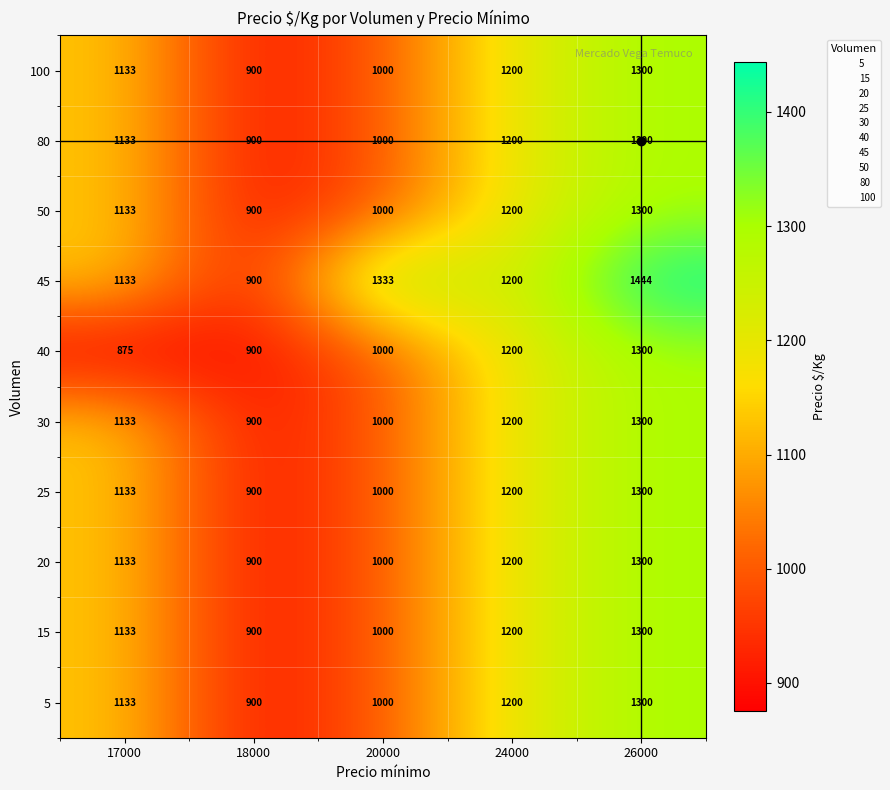

What is the difference between the 20 values at 24000 and 26000?

100